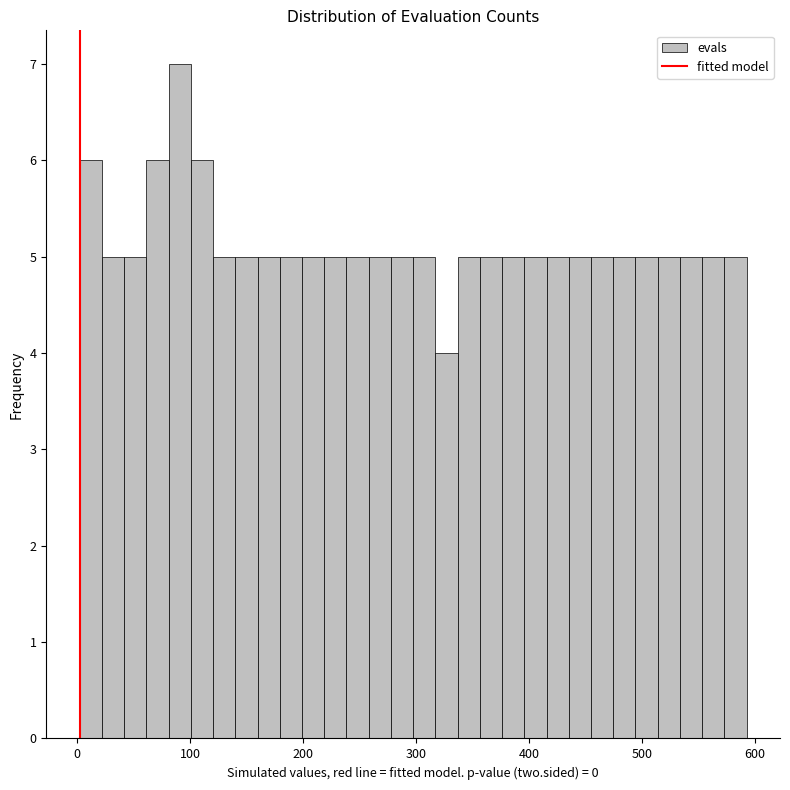

Around what value on the x-axis is the tallest bar? Give the approximate position of its centre, as read against the axis.

90